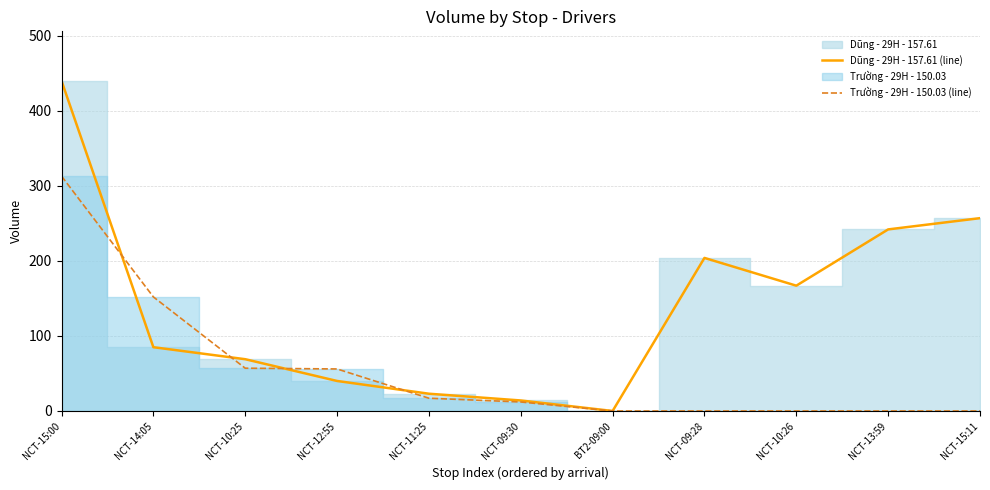

What is the difference between the maximum and minimum values in the Dũng - 29H - 157.61 (line) series?

440